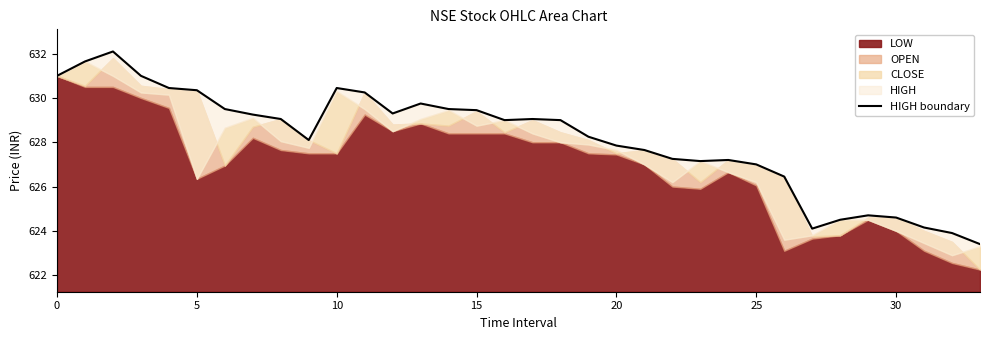

Is it true that the value at 22 is 264.8?

False